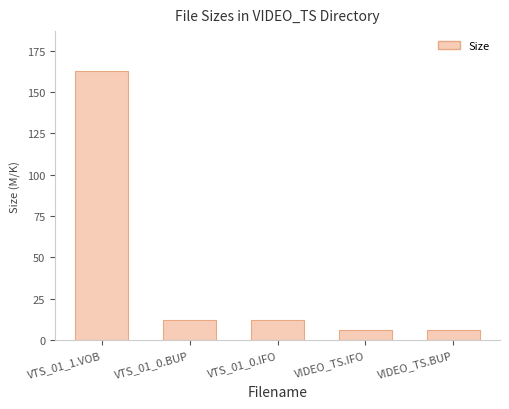

What position from the right is VTS_01_1.VOB?

5